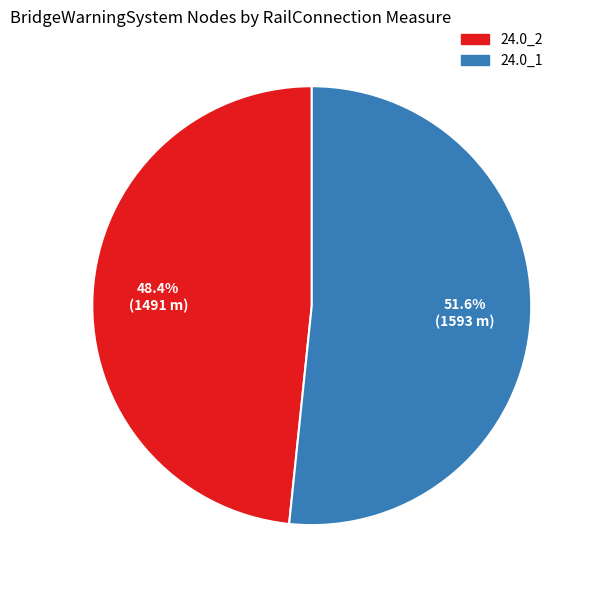

Combined, what portion of the pie is 24.0_1 and 24.0_2?

100.0%